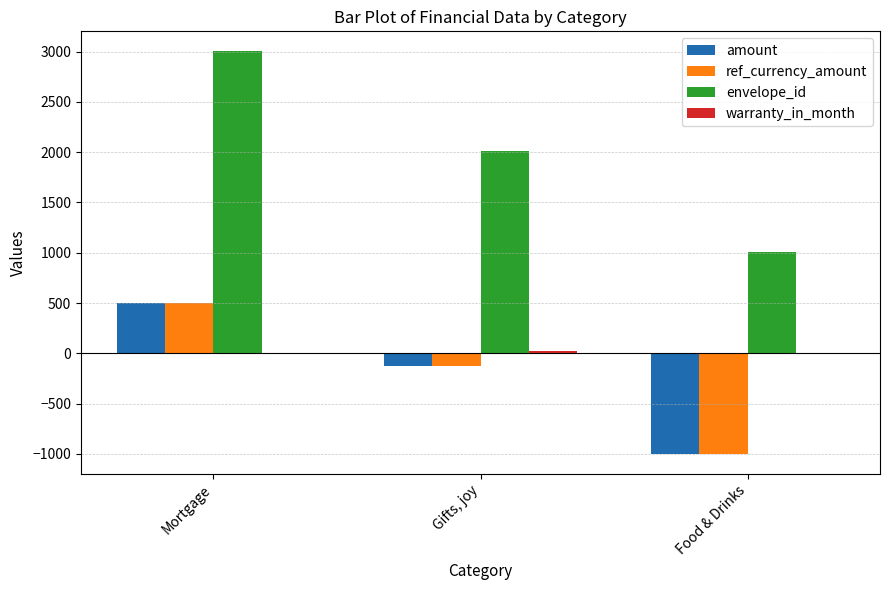

What value does the envelope_id series have at Food & Drinks?

1003.0